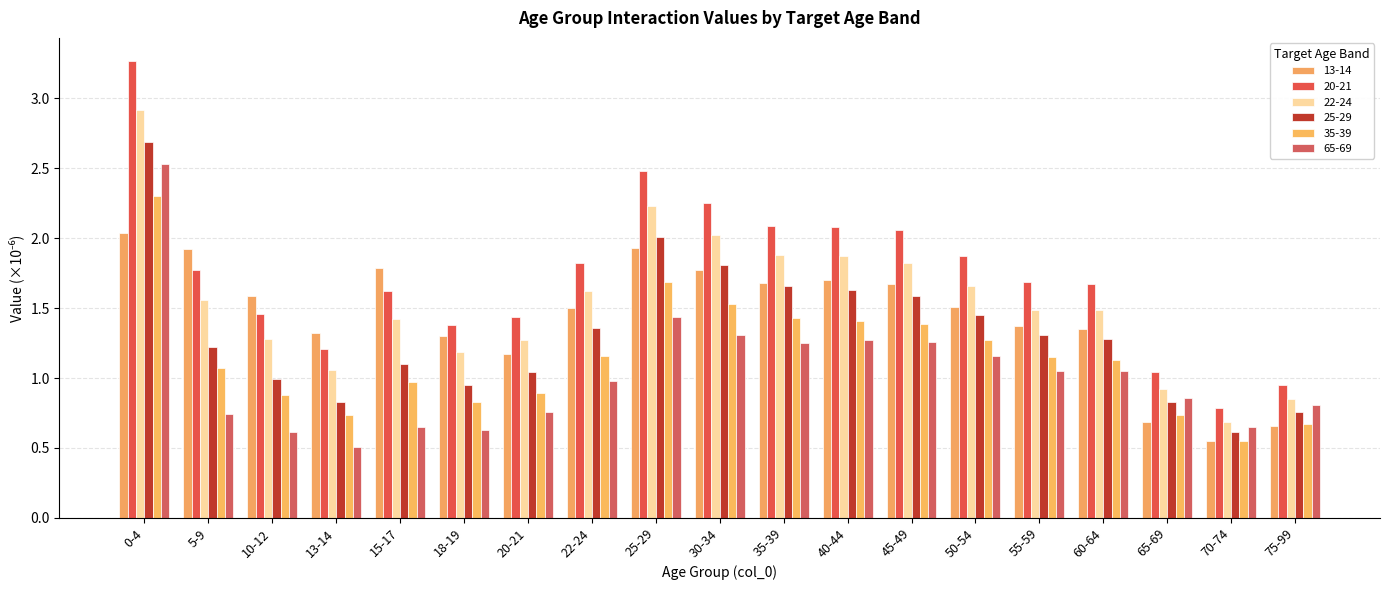

At which category does the chart reach its minimum across all series?

13-14